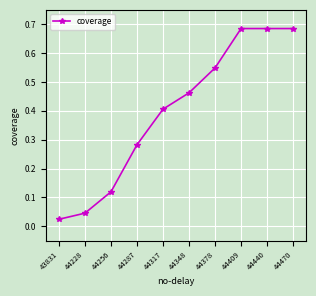

What is the sum of all values?

3.9